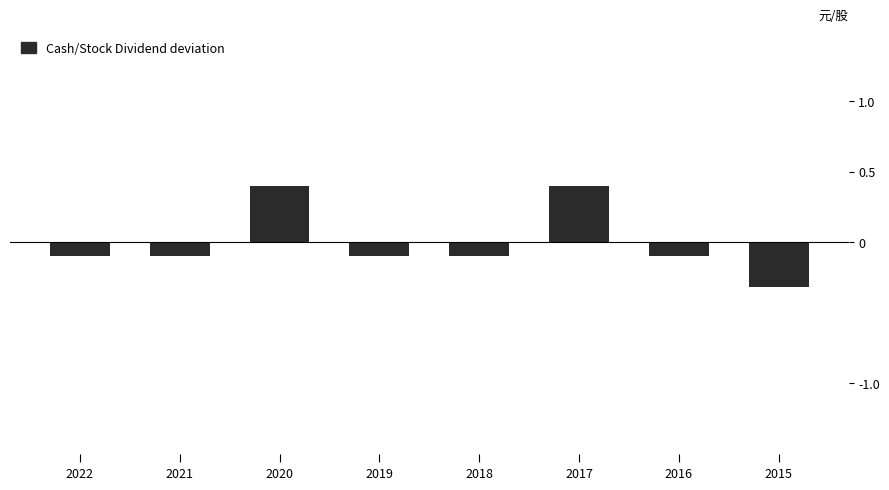

Count the number of categories in the chart.

8